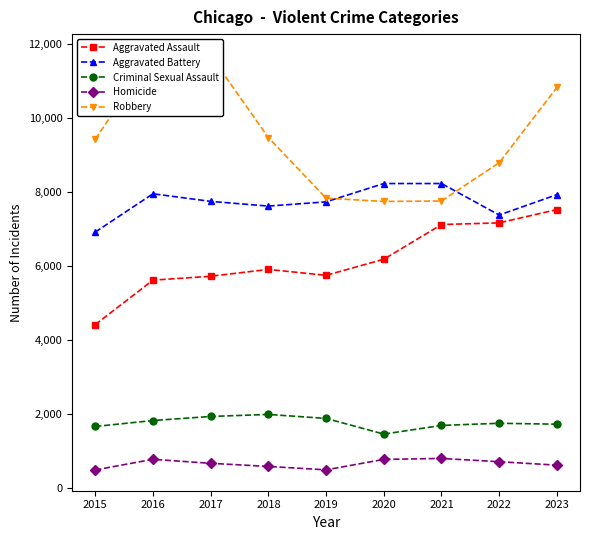

Between 2016 and 2018, which series saw the biggest shift?

Robbery